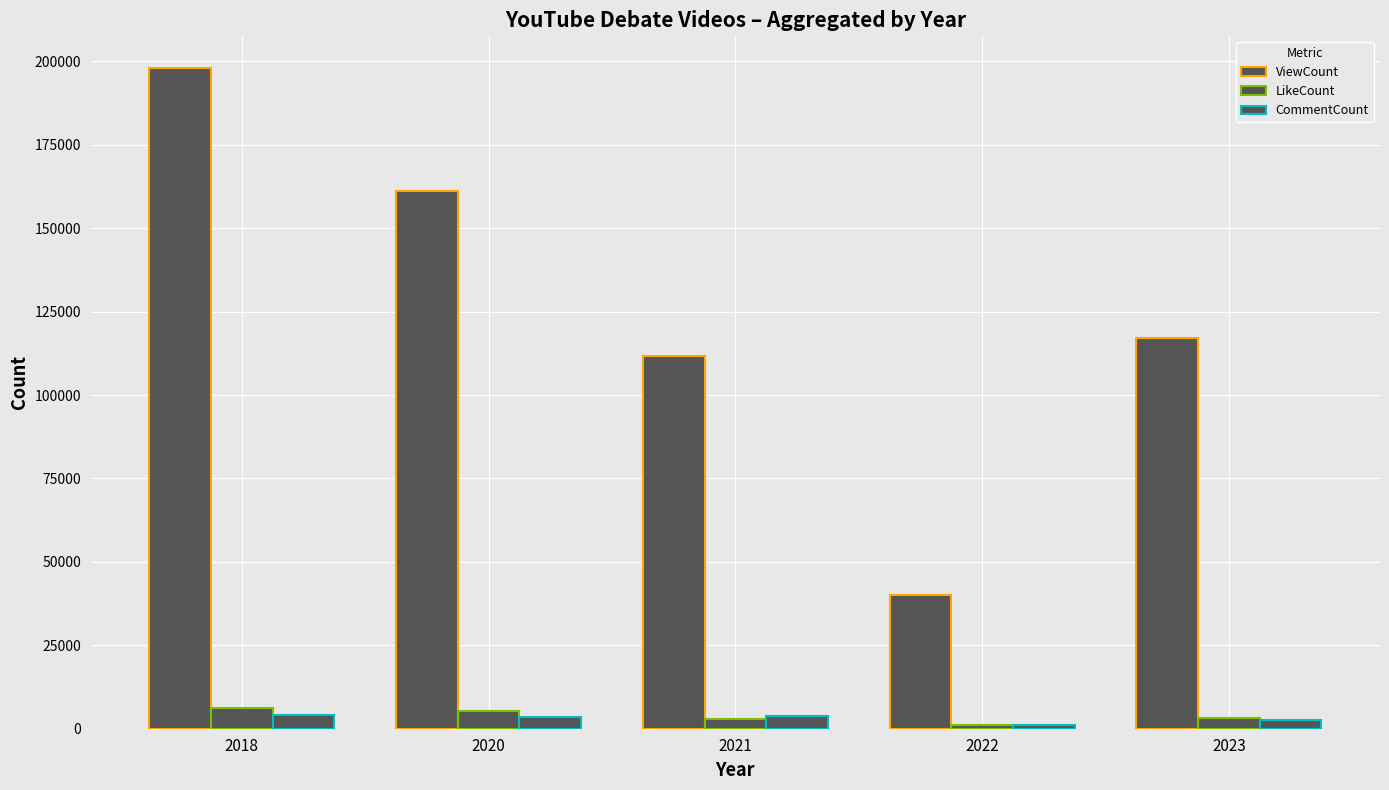

What is the value of the LikeCount bar at the 4th from the left?

968